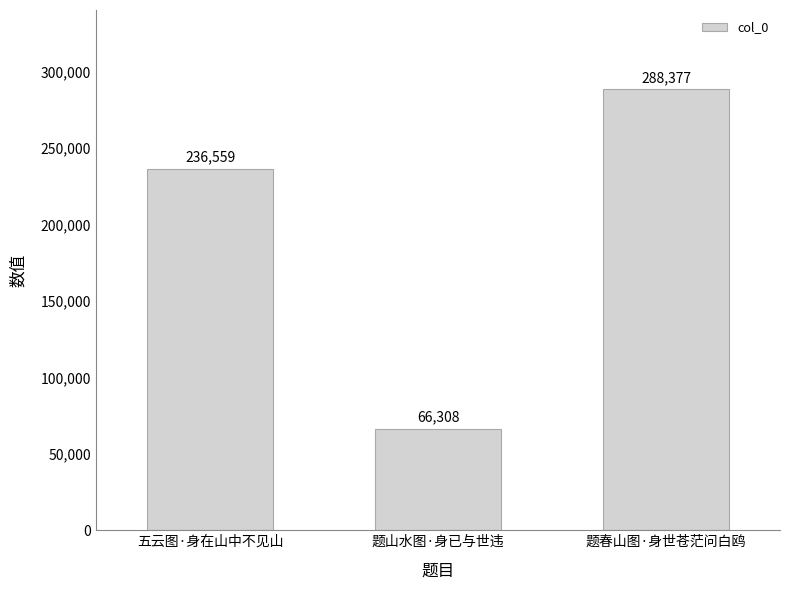

The chart shows a value of 31302 at 题山水图·身已与世违. True or false?

False